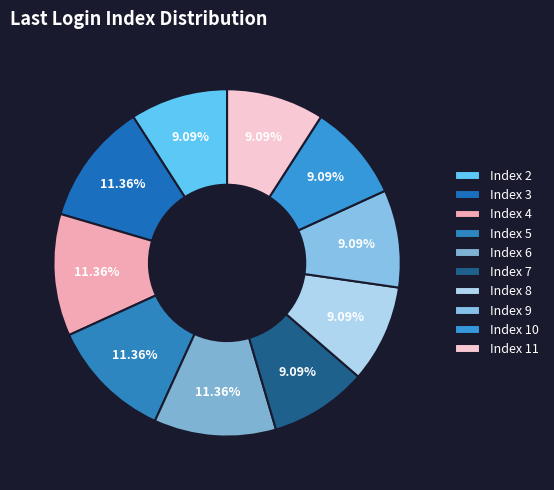

How many segments does this pie chart have?

10